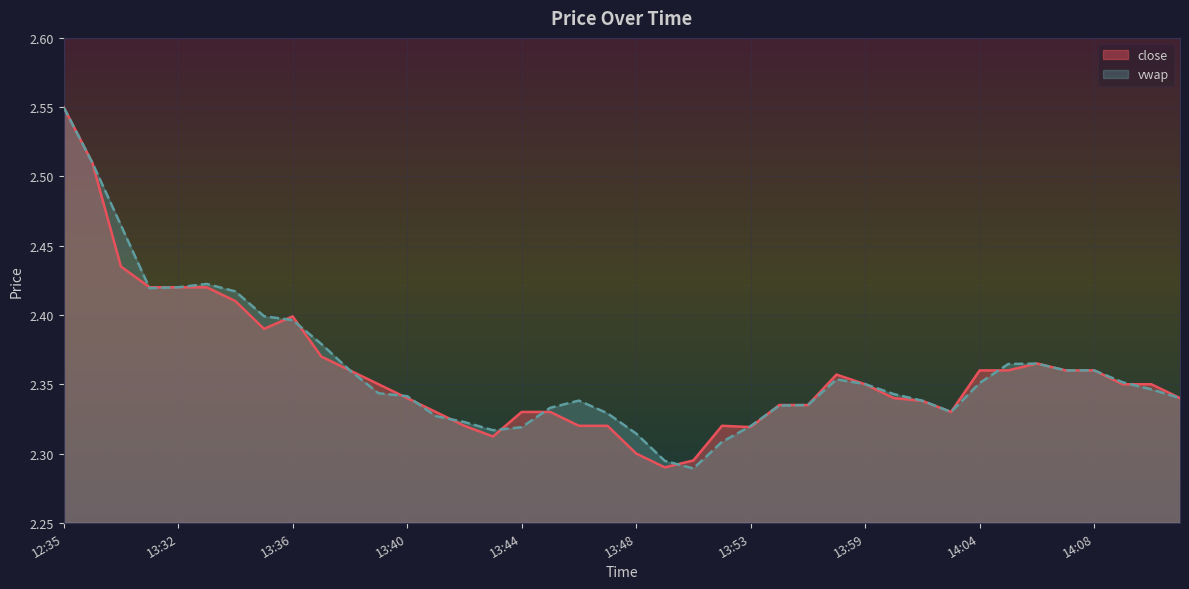

At which category is the sum across all series the highest?

12:35